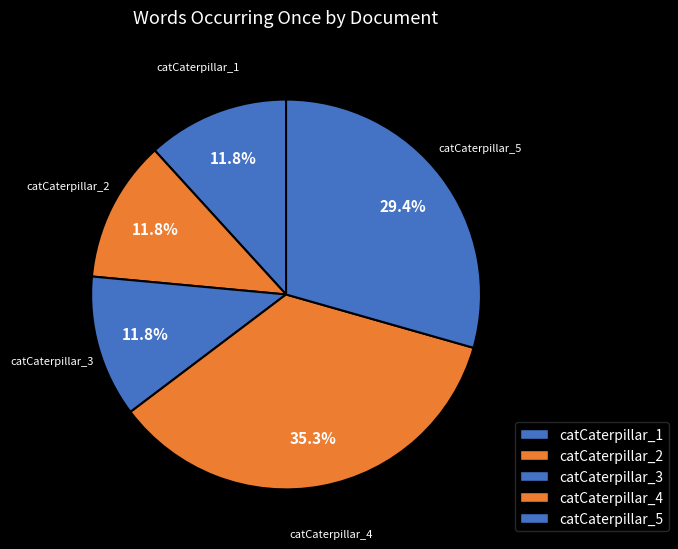

How many slices are in this pie chart?

5